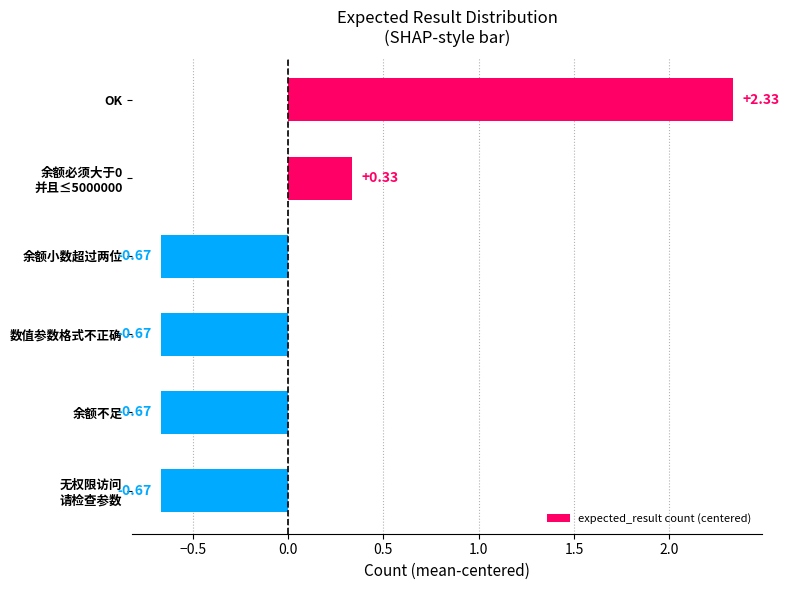

What is the sum of the values at 余额不足 and 数值参数格式不正确?

-1.3